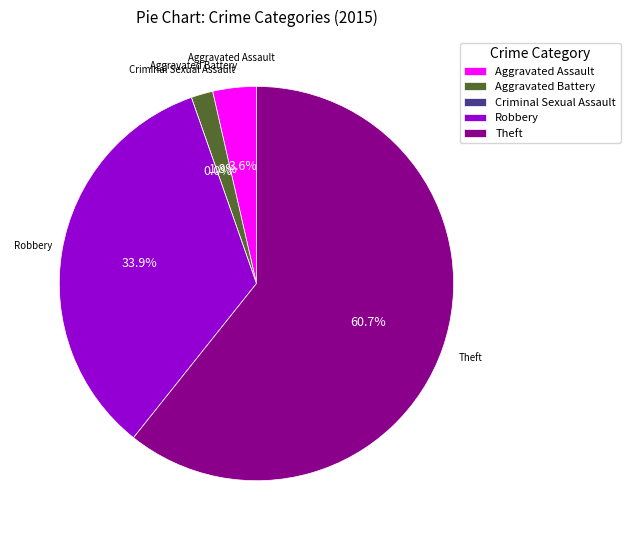

Is the sum of Aggravated Assault and Robbery greater than half?

No